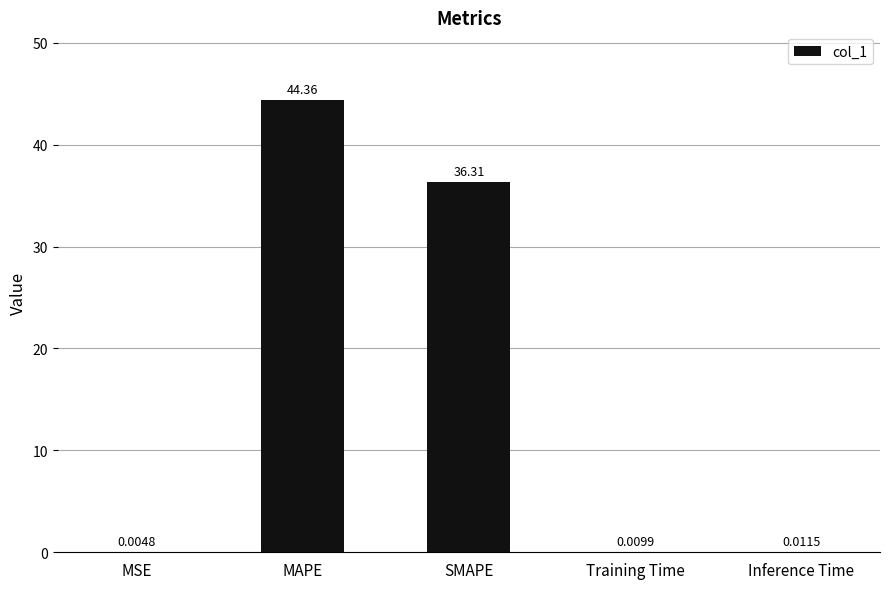

What is the sum of all values?

80.7